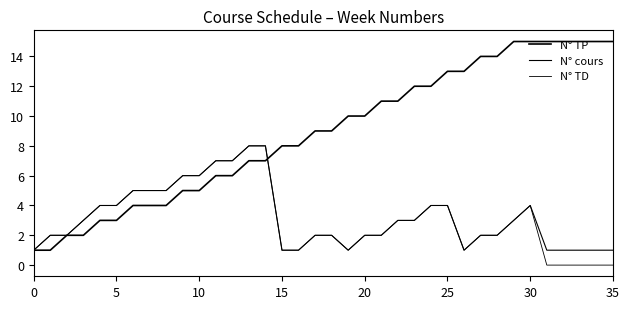

How many N° cours values are between 1 and 5?

30